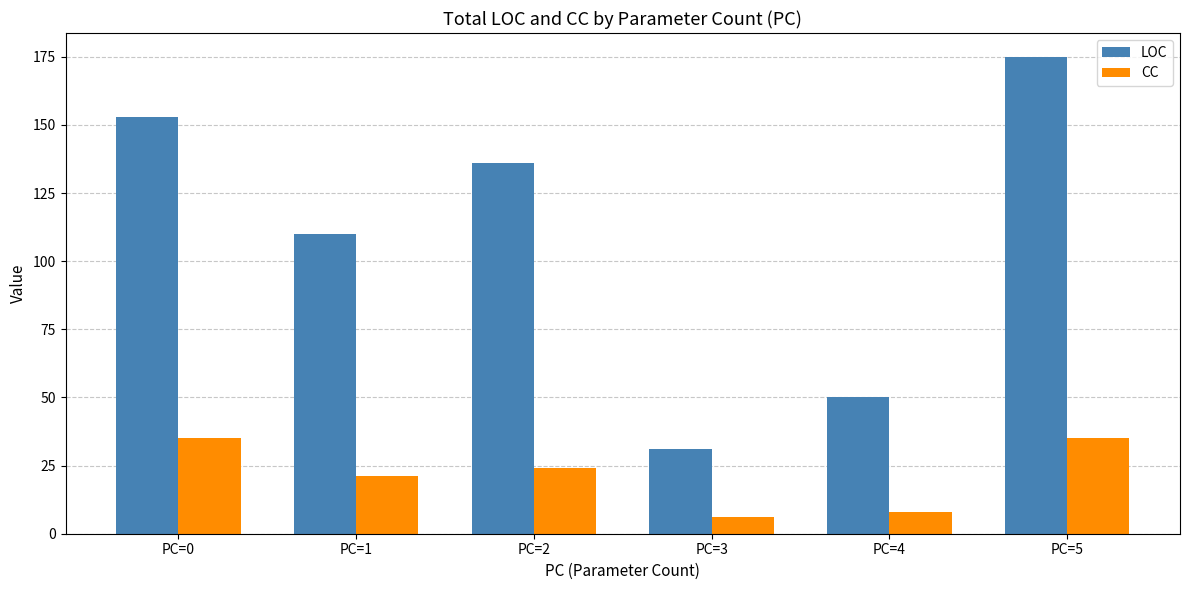

At how many categories does at least one series exceed 95?

4